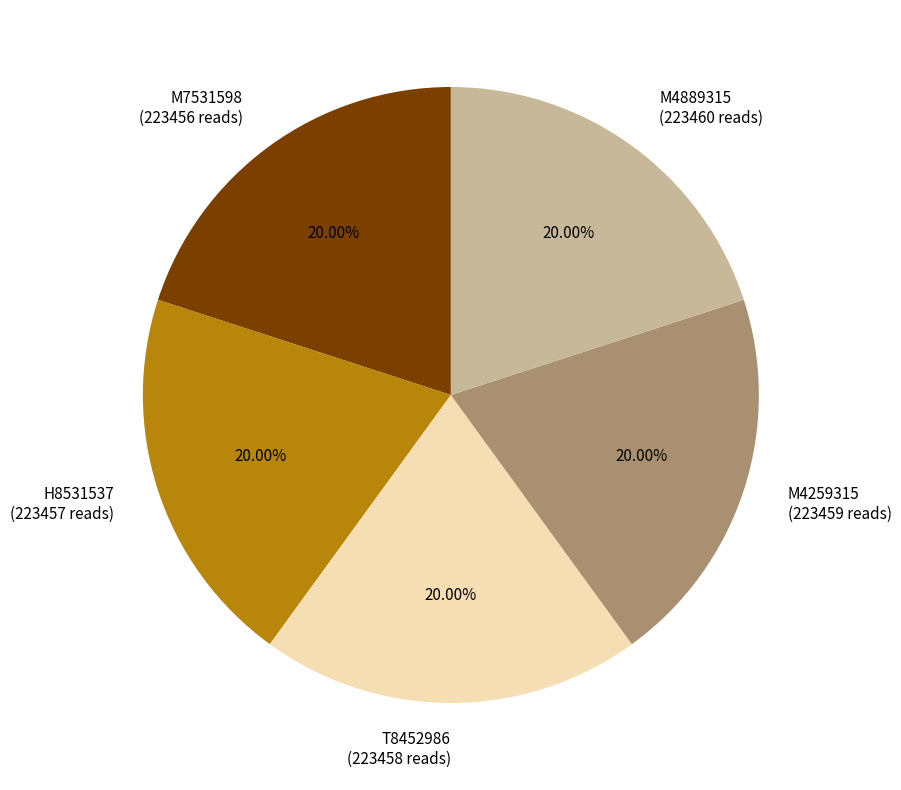

What is the ratio of the value at H8531537 (223457 reads) to the value at M4889315 (223460 reads)?

1.0